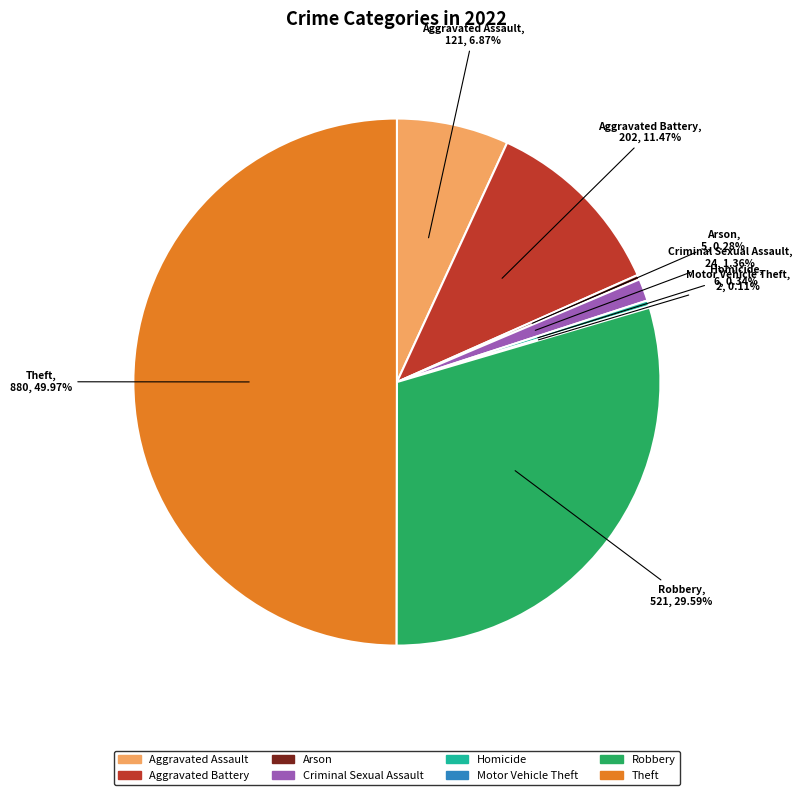

Which slice is the largest?

Theft